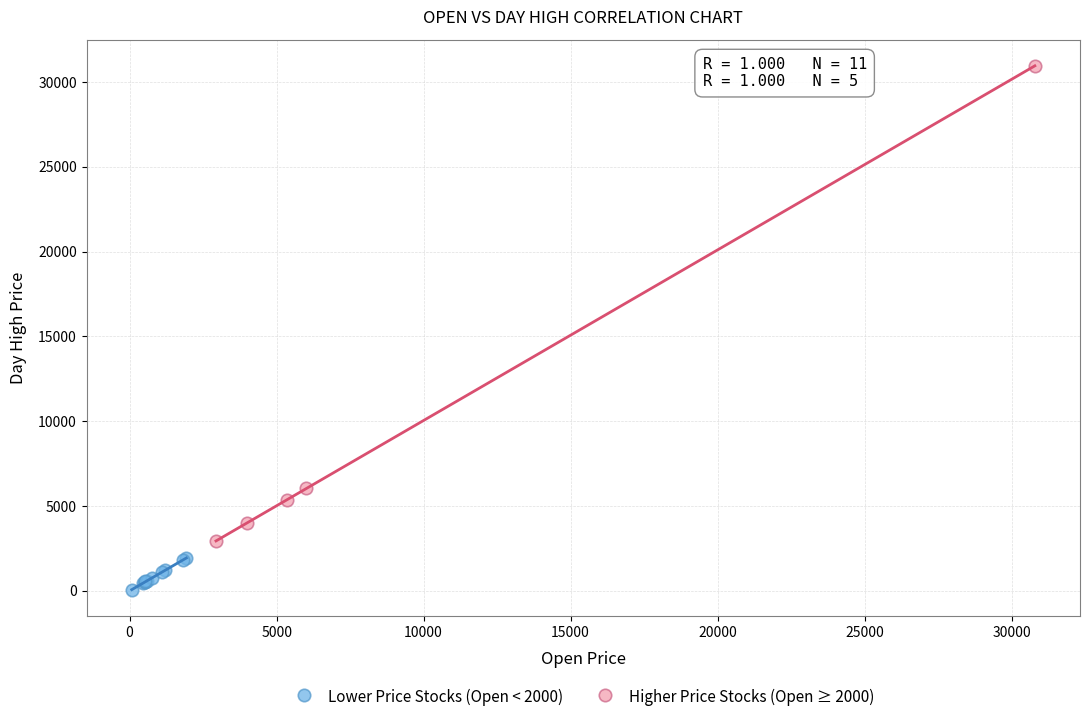

Which series reaches the minimum Y coordinate?

Lower Price Stocks (Open < 2000)